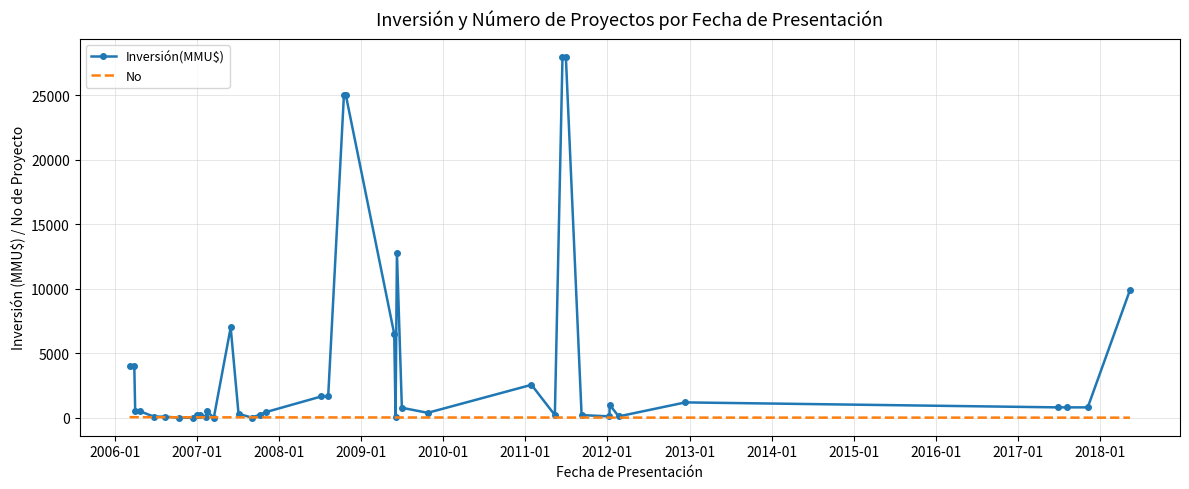

What is the highest value of the Inversión(MMU$) series?

28000